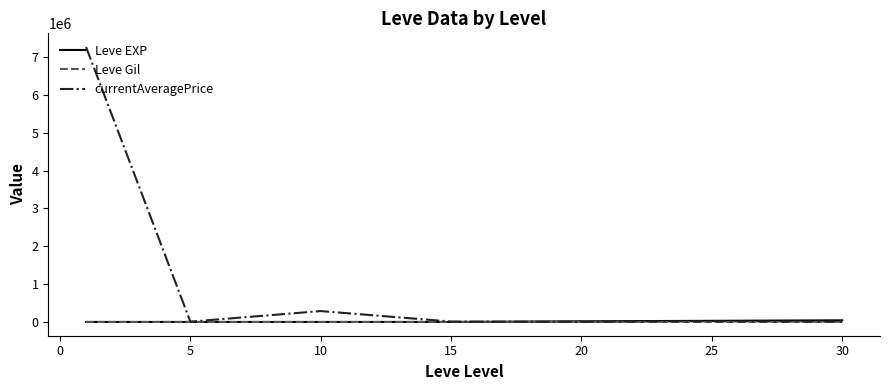

Which series has the largest total across all categories?

currentAveragePrice